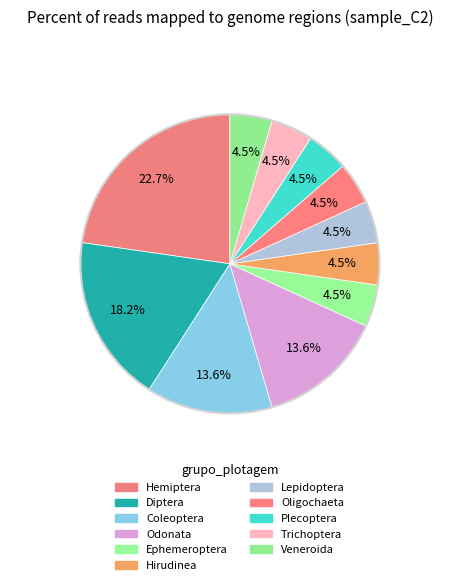

How many slices are in this pie chart?

11